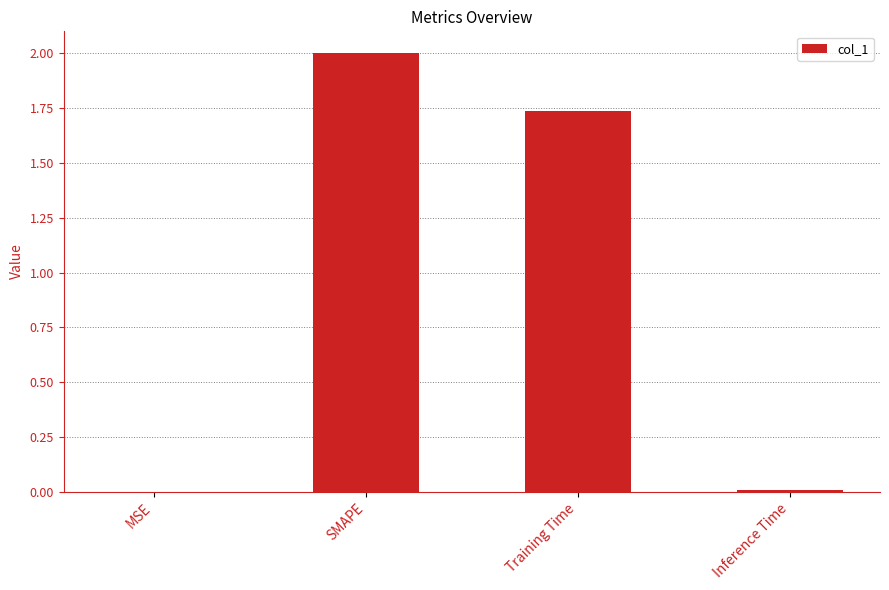

Which label corresponds to the largest value in the chart?

SMAPE